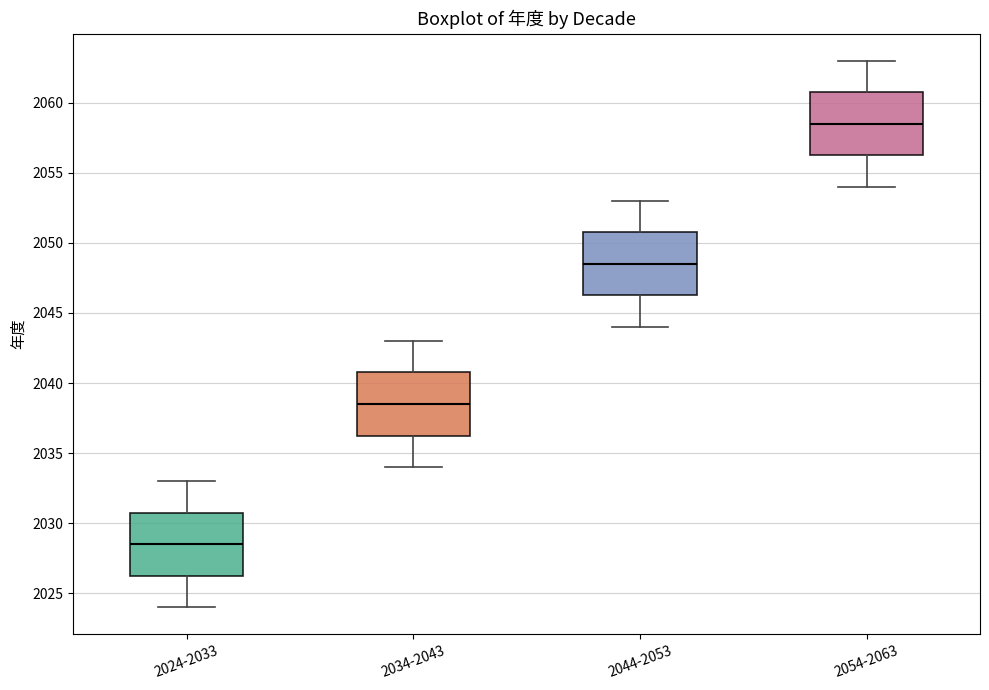

Reading left to right, transcribe this box plot: for each box, give where its median line is, the range the box spans, and where its two whiskers end, as read against the y-axis. The values are not printed on the chart, so give them approximately, as read against the axis.

2024-2033: median 2028.5, box 2026.5 to 2031.0, whiskers 2024.0 to 2033.0
2034-2043: median 2038.5, box 2036.5 to 2041.0, whiskers 2034.0 to 2043.0
2044-2053: median 2048.5, box 2046.5 to 2051.0, whiskers 2044.0 to 2053.0
2054-2063: median 2058.5, box 2056.5 to 2061.0, whiskers 2054.0 to 2063.0